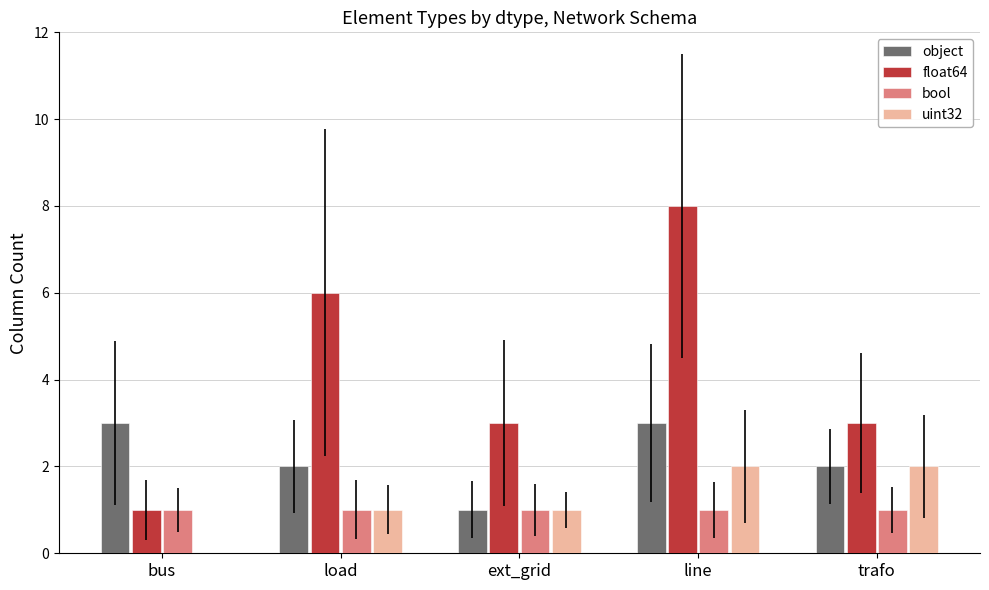

What is the average value of the float64 series?

4